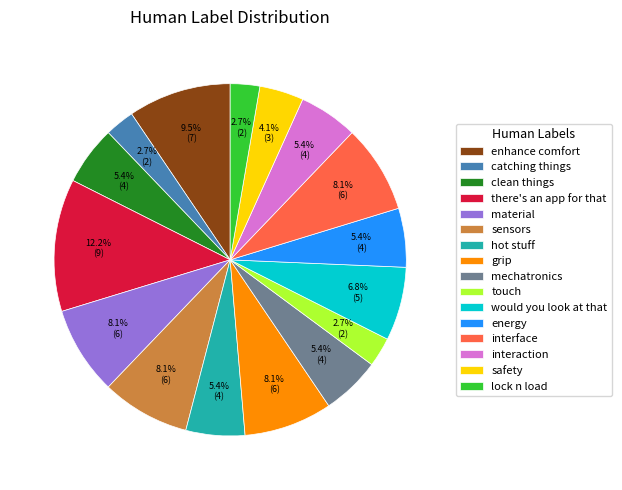

Which has a higher value, touch or would you look at that?

would you look at that